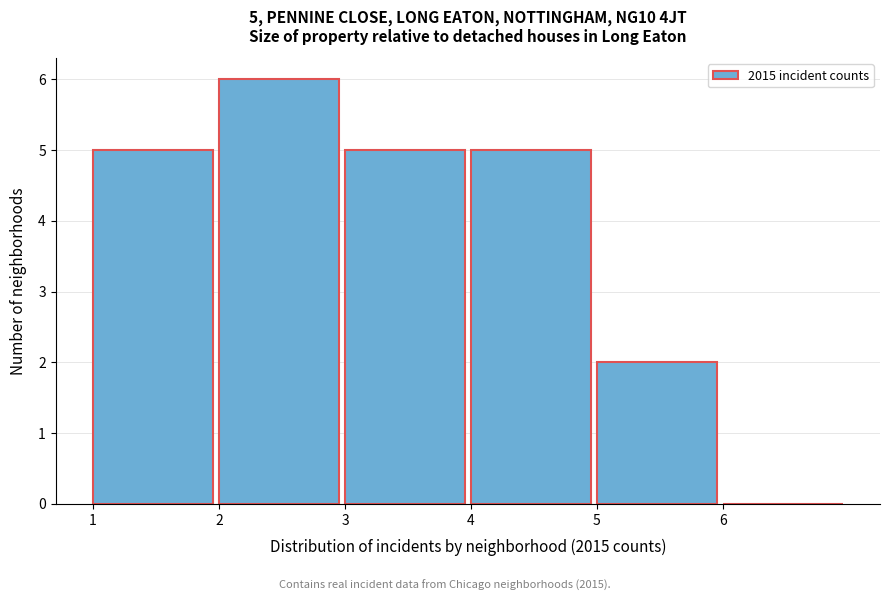

Over which range of the x-axis is the bar tallest?

2 to 3